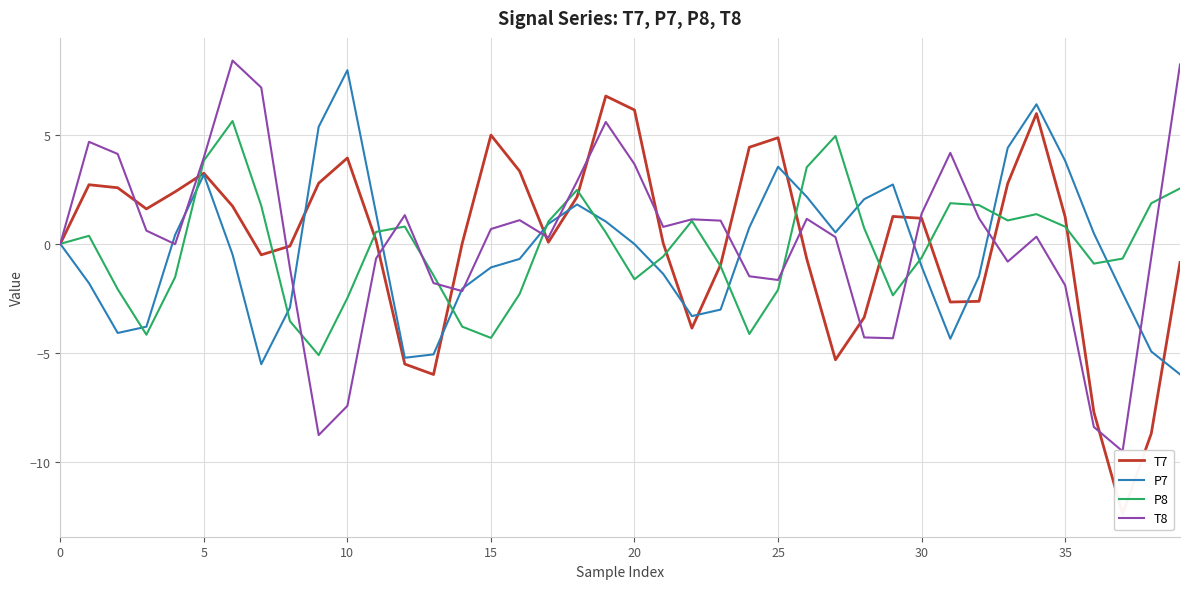

What is the minimum value for P8?

-5.1